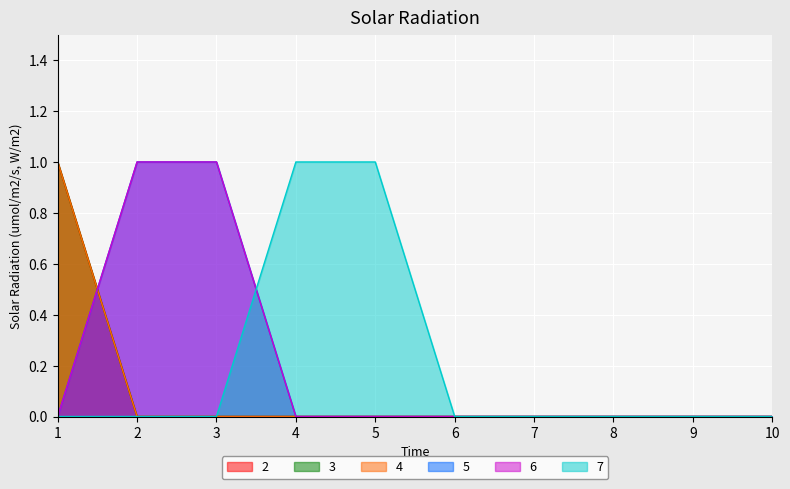

Count the number of data series in this chart.

6